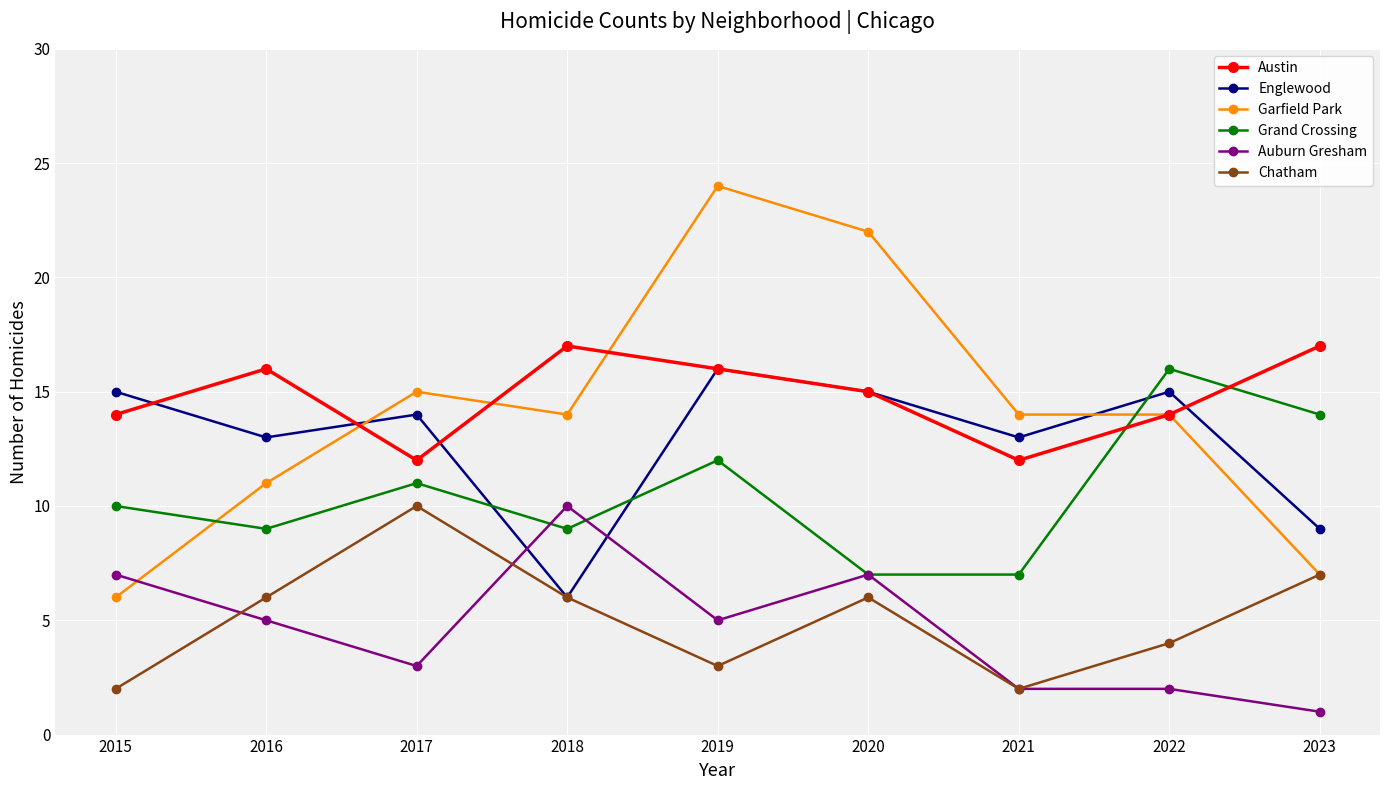

At which category does Chatham reach its first local peak?

2017